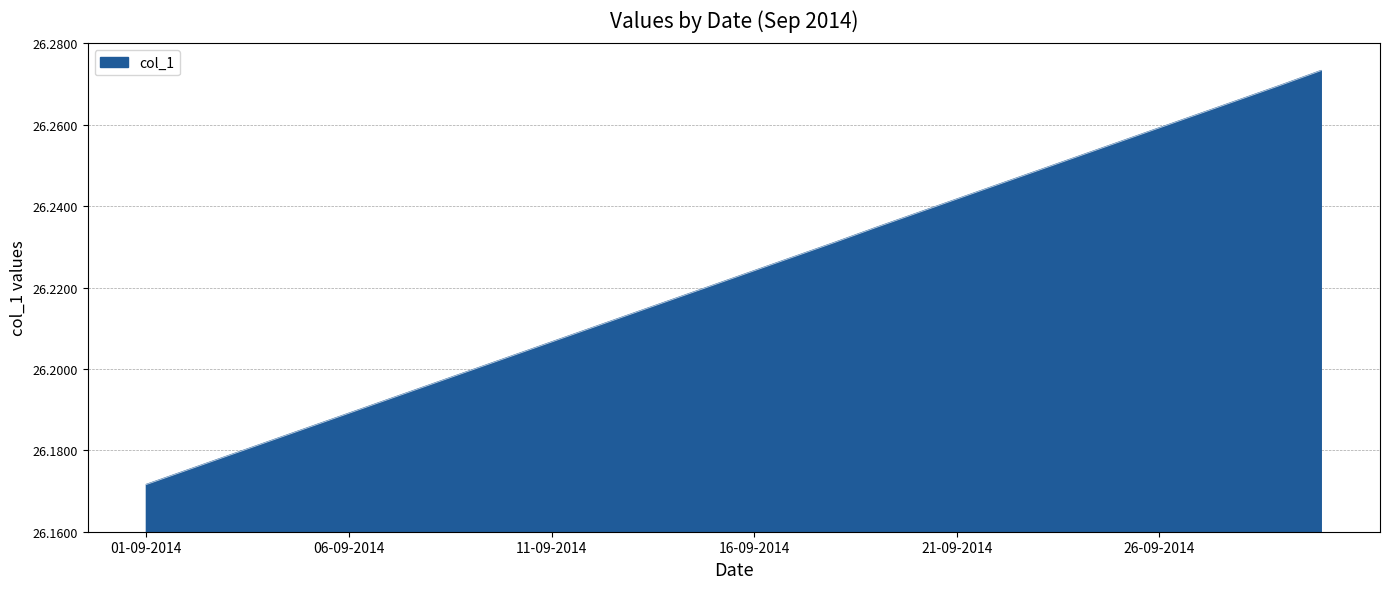

Does the chart display data point markers on the line(s)?

No